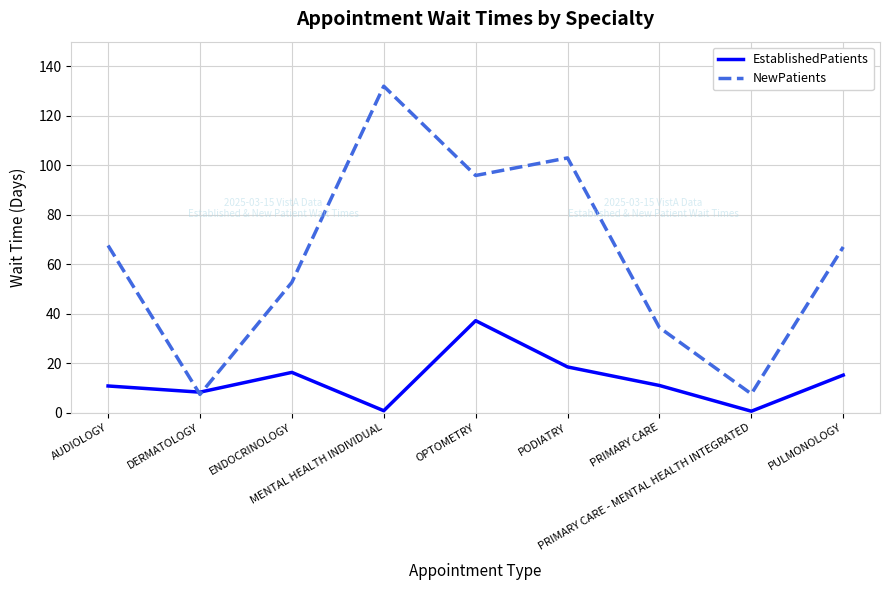

Is this an area chart (filled region under the line)?

No